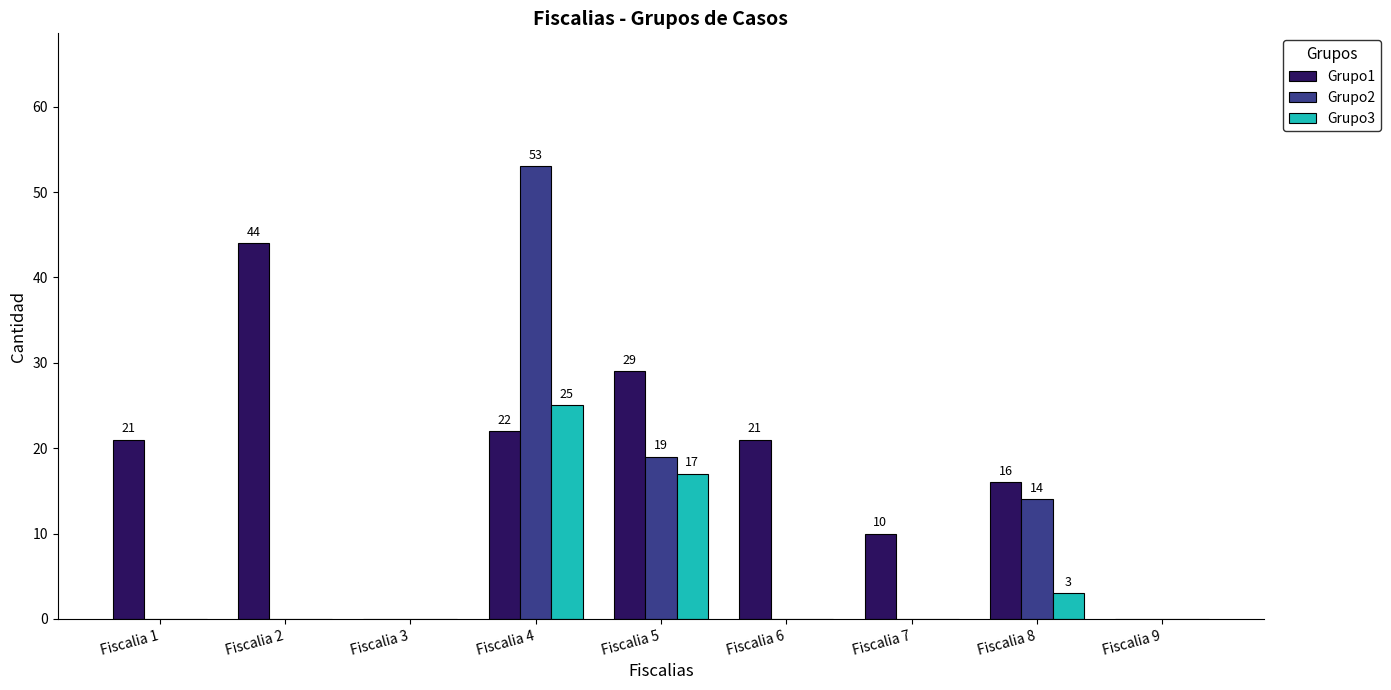

How many categories are shown in the chart?

9